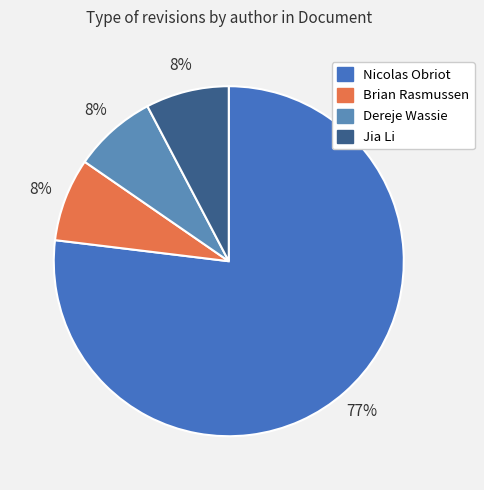

Rank the categories by value from lowest to highest.

Brian Rasmussen, Dereje Wassie, Jia Li, Nicolas Obriot